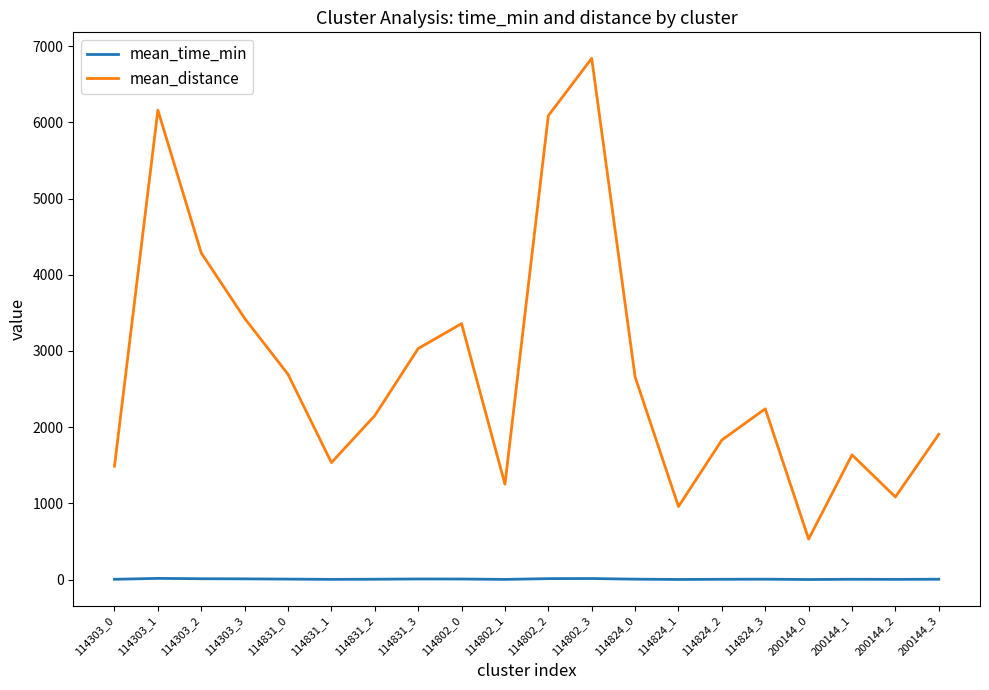

In mean_time_min, how many points are higher than both neighbors (excluding endpoints)?

5